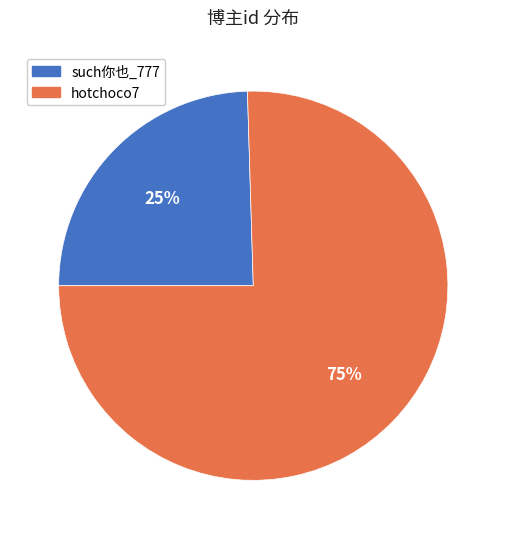

Which has a higher value, such你也_777 or hotchoco7?

hotchoco7